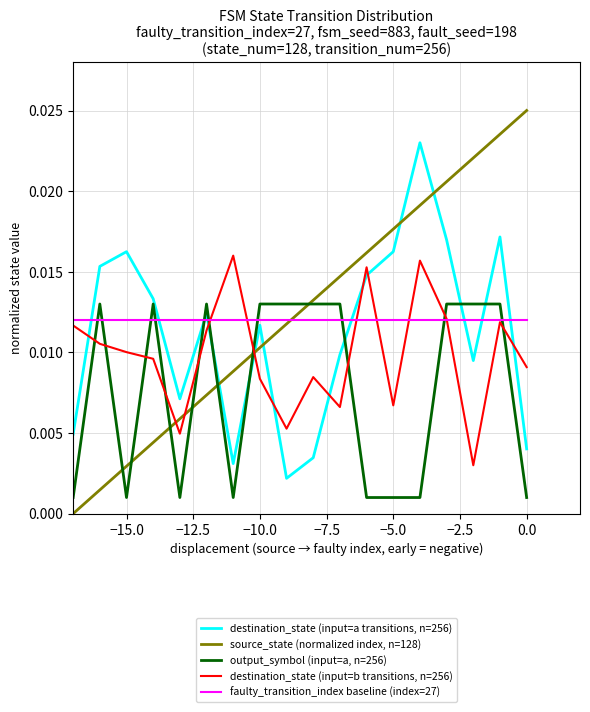

How many lines are shown in the chart?

5